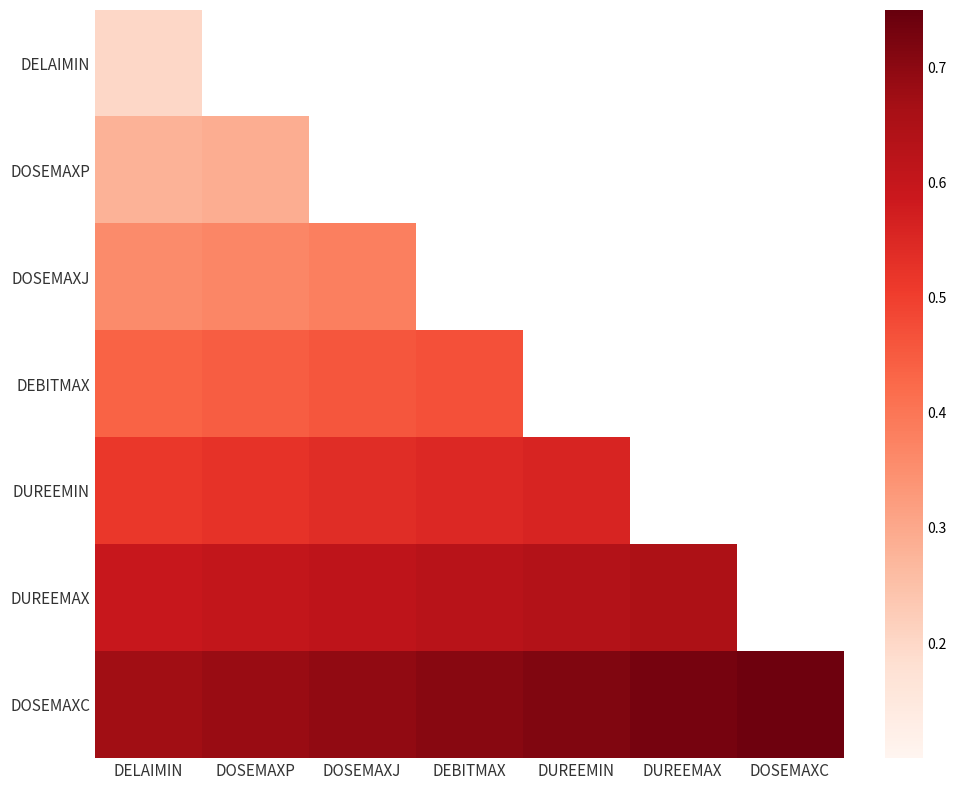

Is the value of DUREEMIN at DEBITMAX greater than the value of DOSEMAXC at DUREEMAX?

No